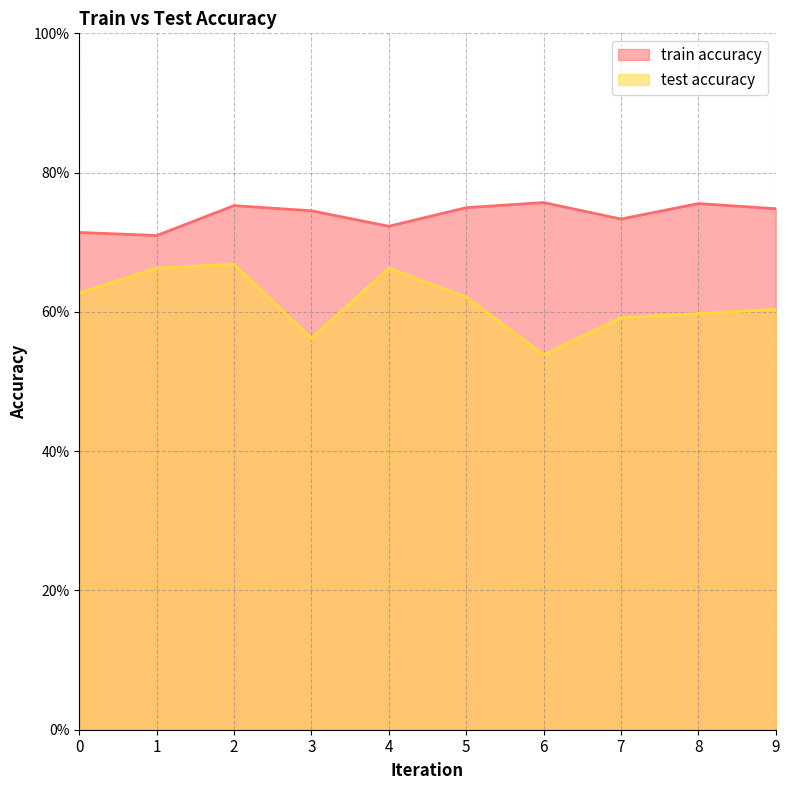

Is it true that test accuracy equals 0.5 at 6?

True